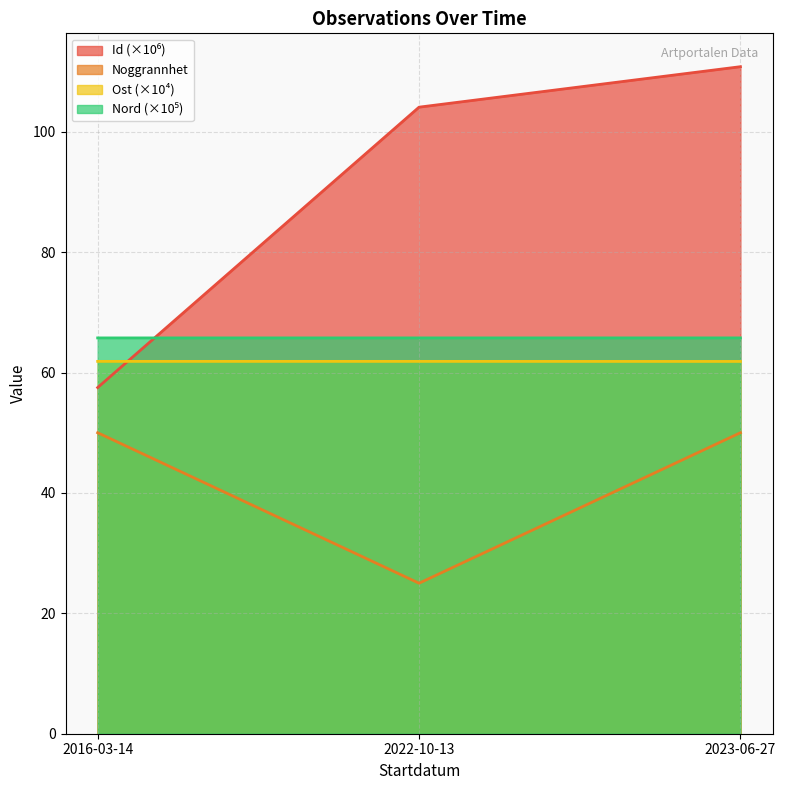

What is the average value of the Ost series?

61.8